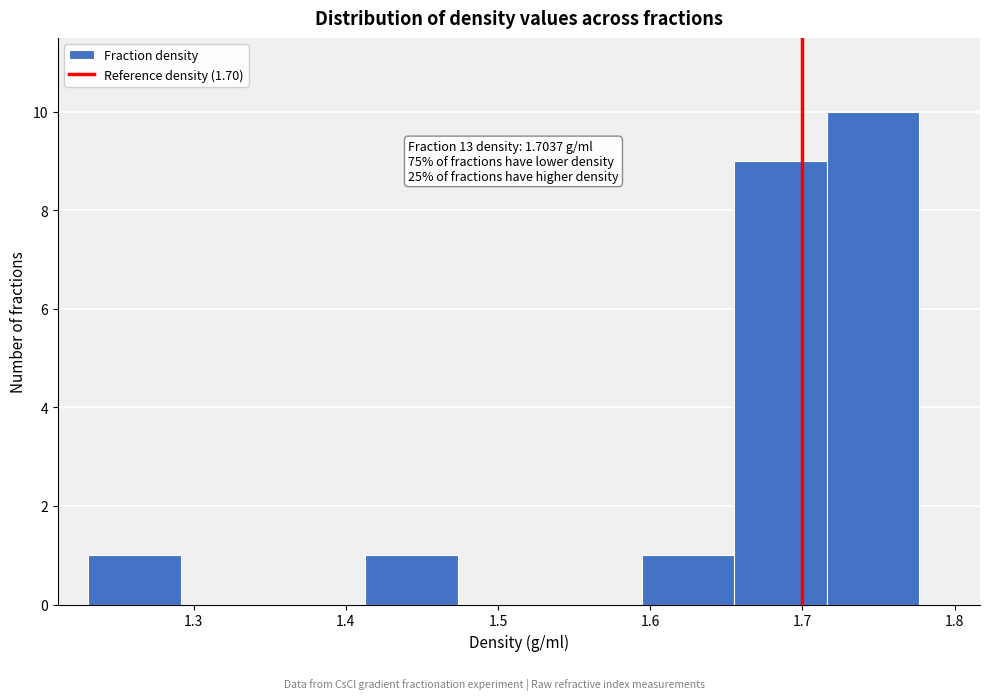

Which range on the x-axis has the tallest bar?

1.72 to 1.78